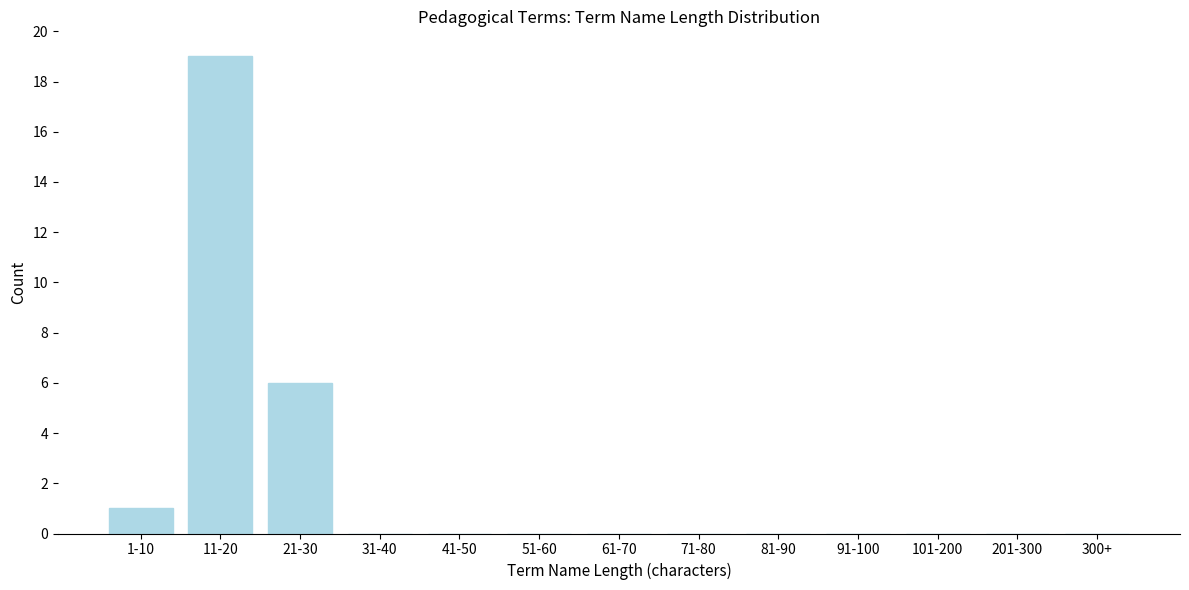

Reading left to right, transcribe all the data shown in this chart.

1-10=1	11-20=19	21-30=6	31-40=0	41-50=0	51-60=0	61-70=0	71-80=0	81-90=0	91-100=0	101-200=0	201-300=0	300+=0